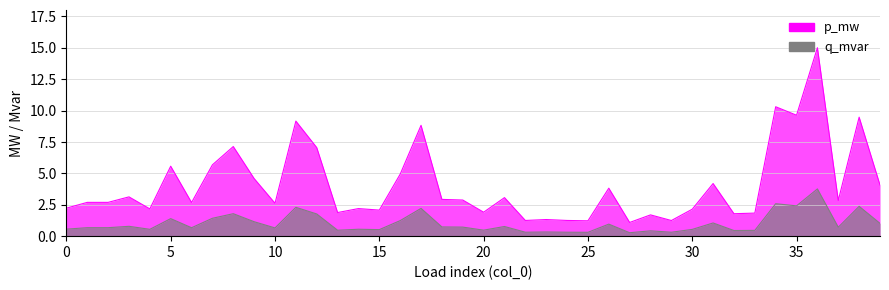

At 1, list the series in order from largest to smallest.

q_mvar, p_mw